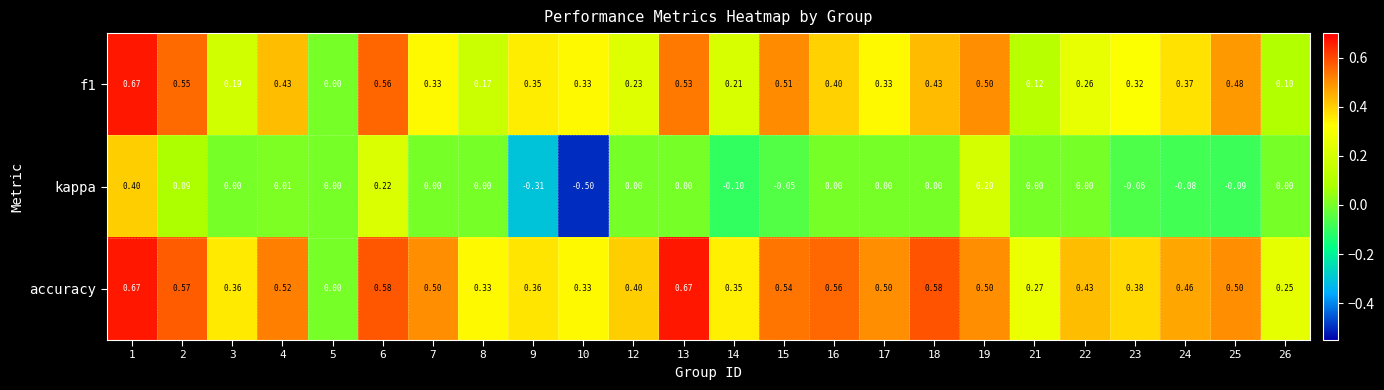

How many categories are shown in the chart?

24